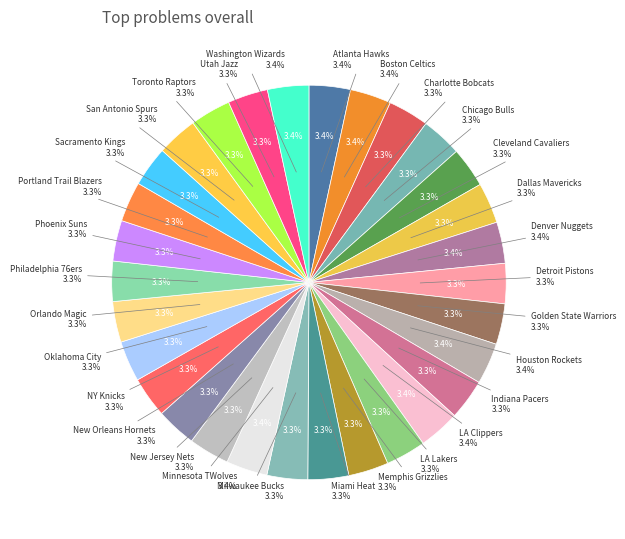

Does Washington Wizards account for over 50% of the chart?

No